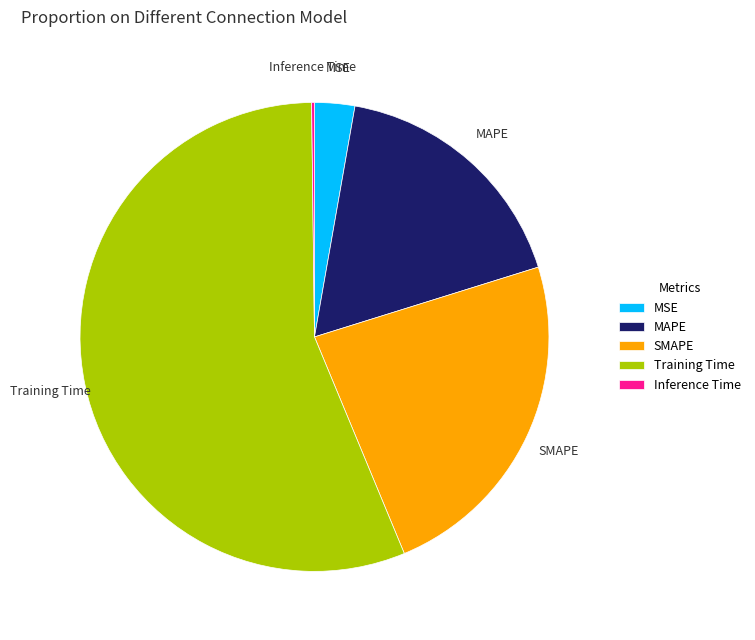

Which slice is the largest?

Training Time